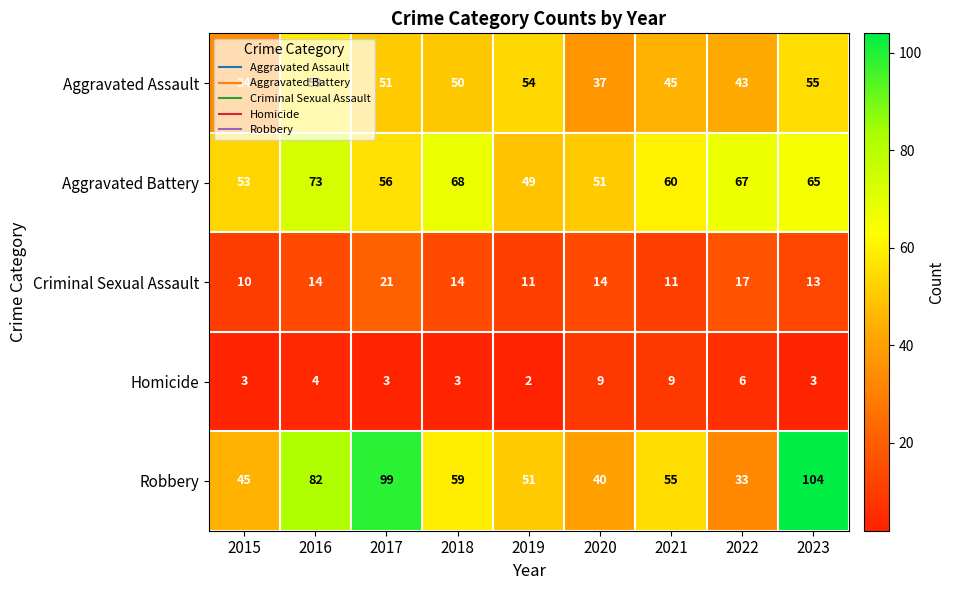

What is the approximate value of Aggravated Battery at 2019?

49